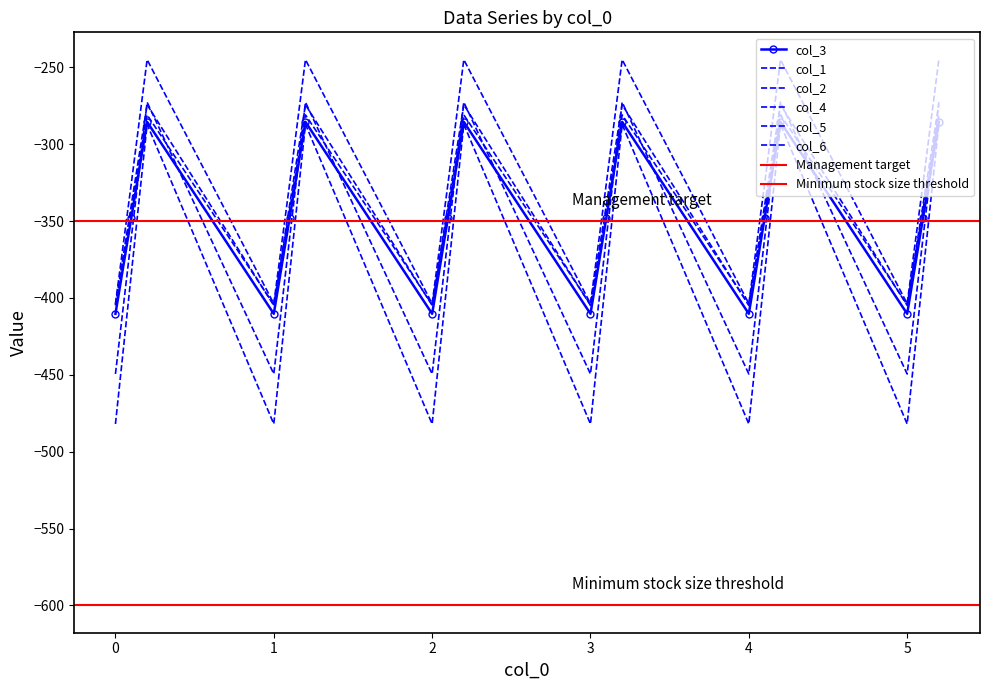

Is this an area chart (filled region under the line)?

No